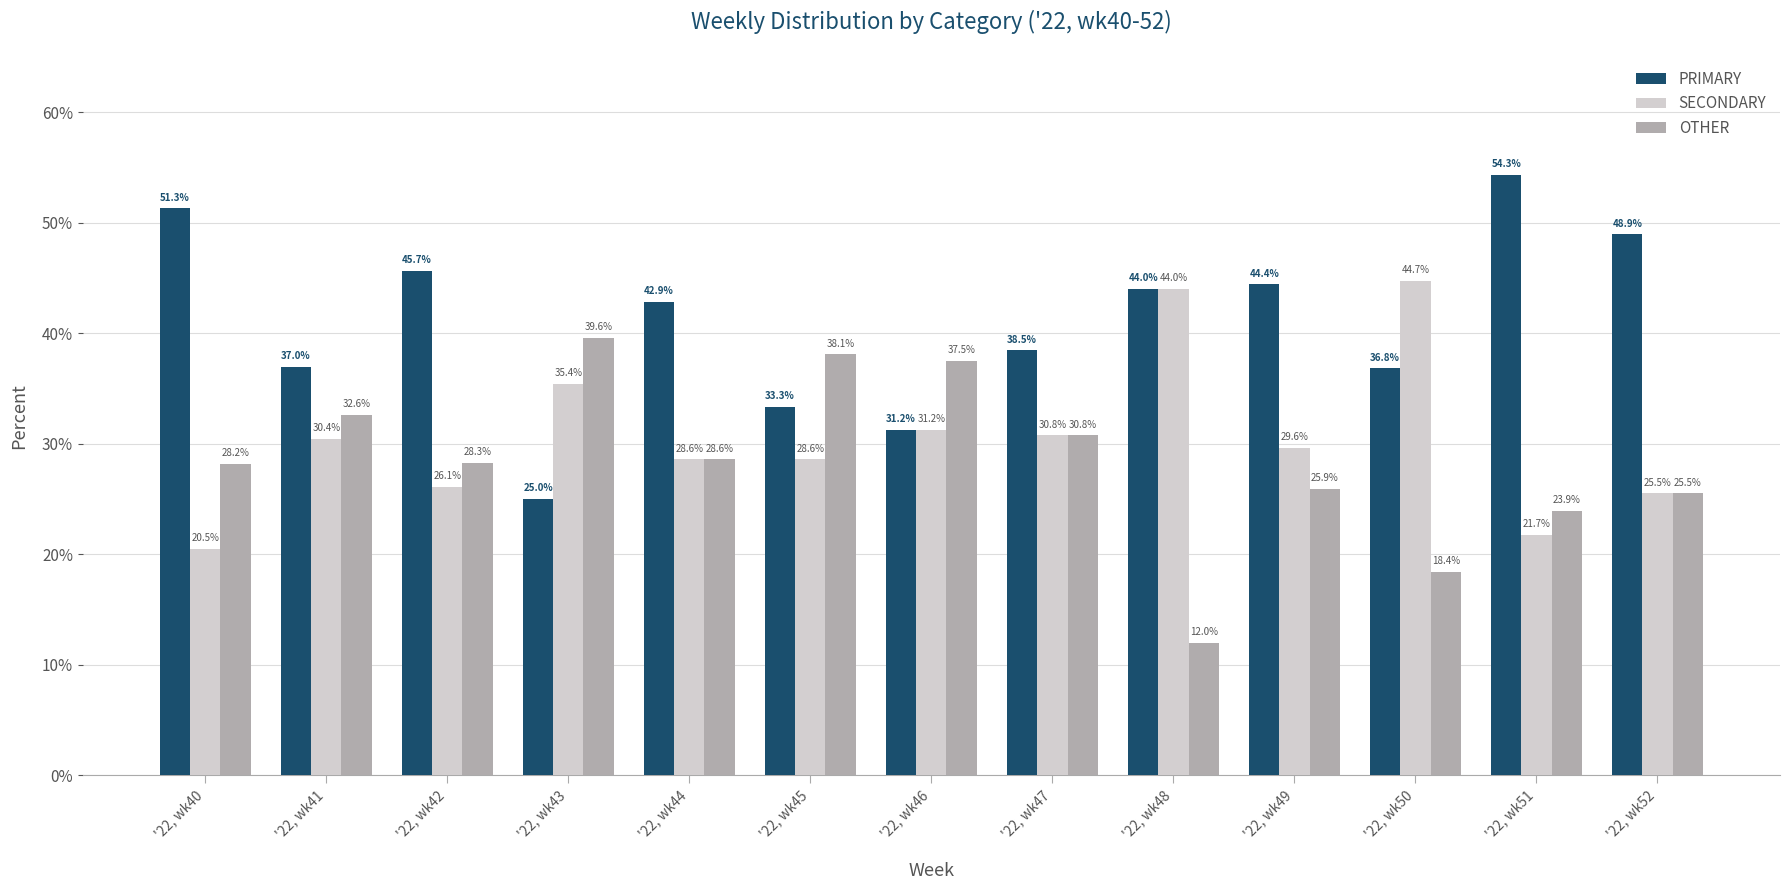

What is the total value across all series at '22, wk44?

100.0